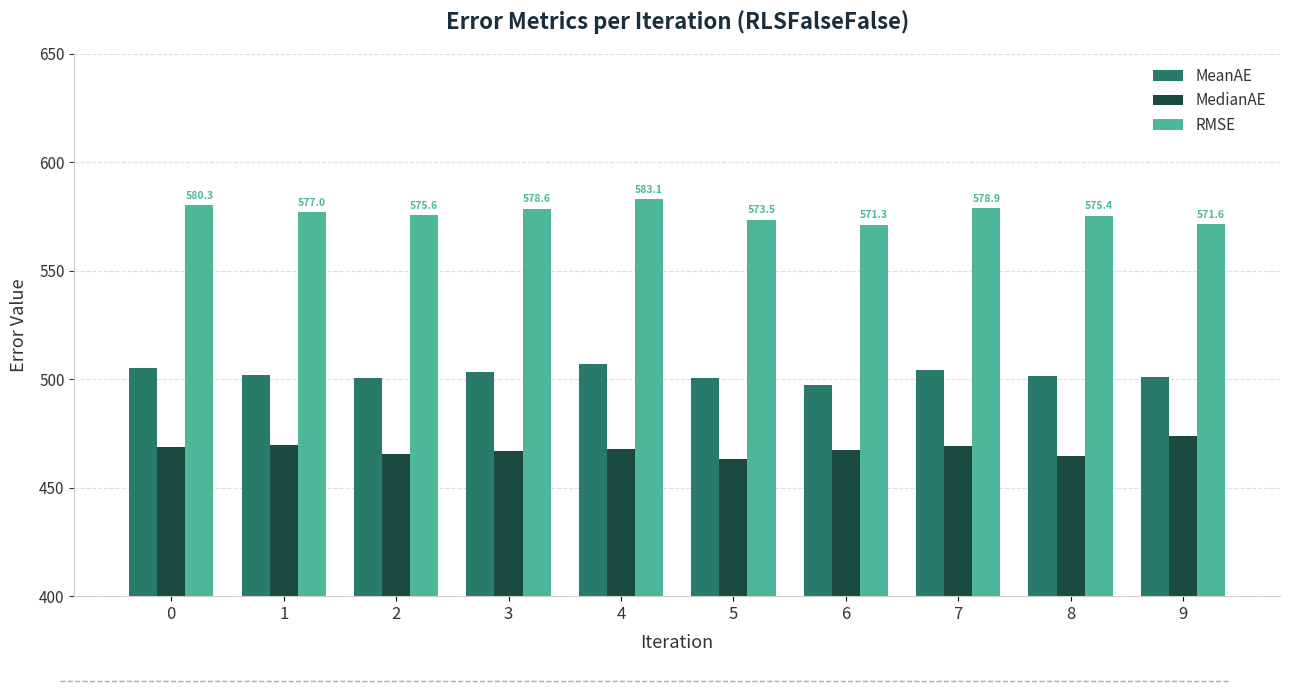

What is the approximate value of MedianAE at 8?

464.5